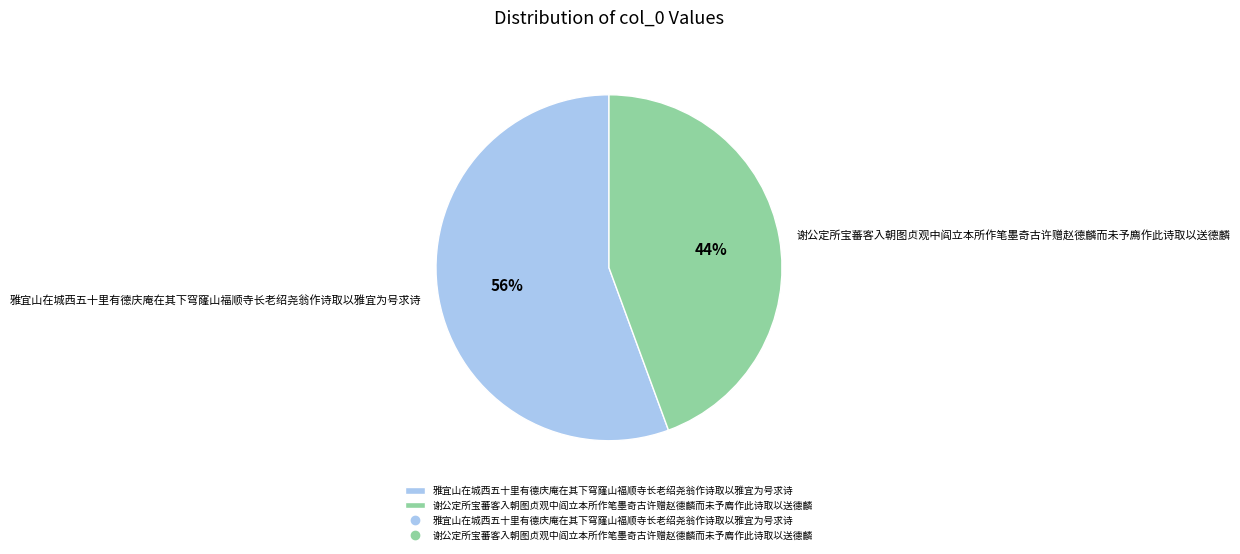

Does any single category account for the majority?

Yes